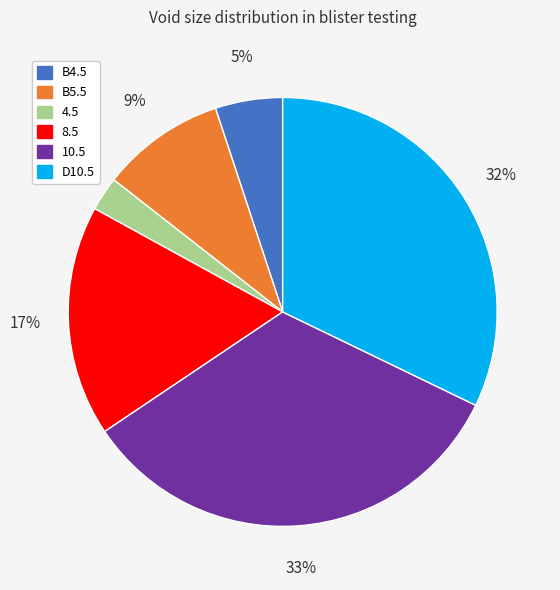

True or false: B4.5 accounts for 11% of the total.

False